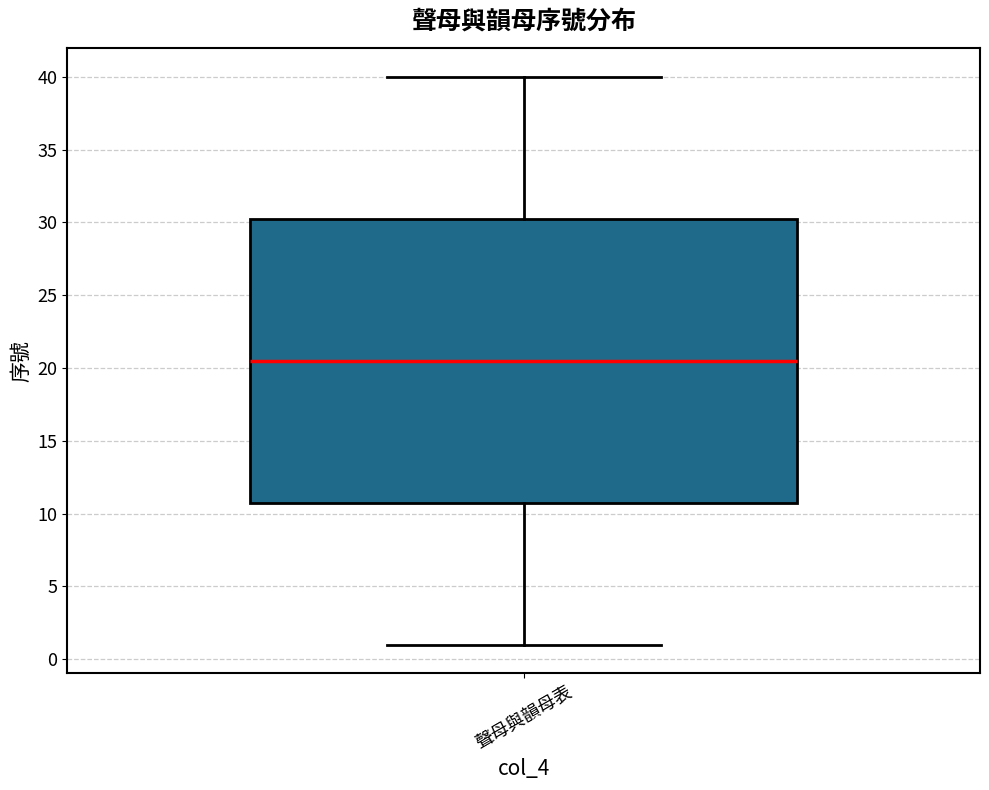

Where does the upper whisker of the box for 聲母與韻母表 end on the y-axis? The values are not printed on the chart, so give them approximately, as read against the axis.

40.0